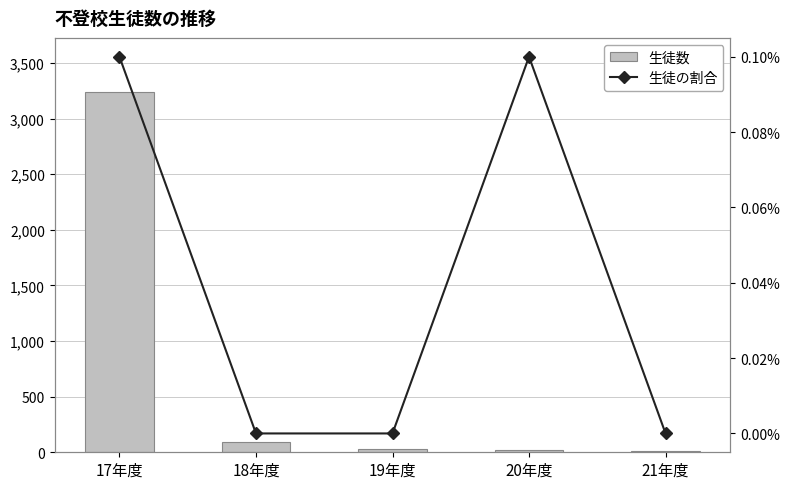

What is the difference between the second highest and minimum values in the 生徒の割合 series?

1